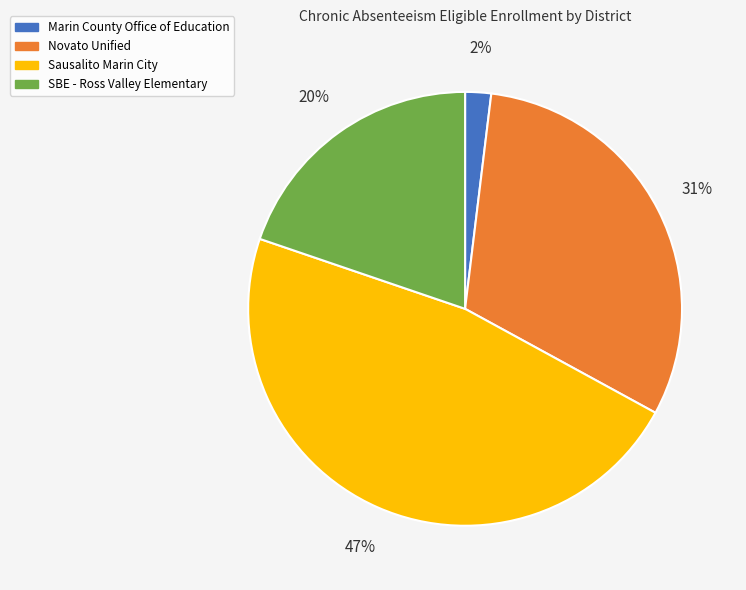

Combined, do Novato Unified and Marin County Office of Education account for over 50%?

No